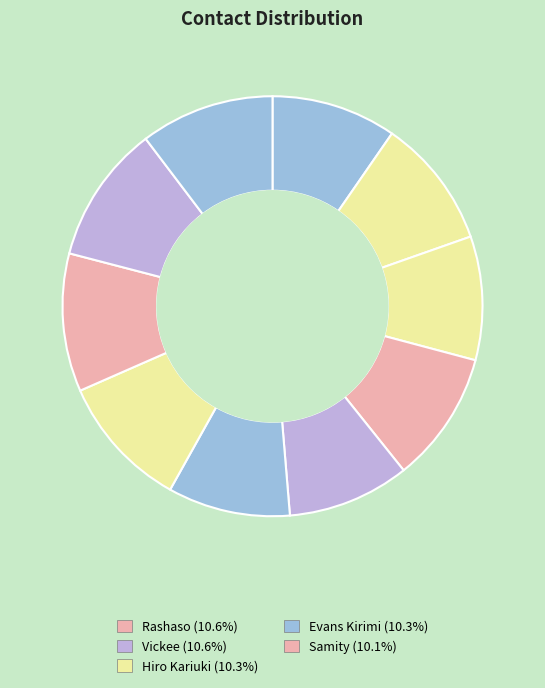

Count the number of slices in the pie.

10